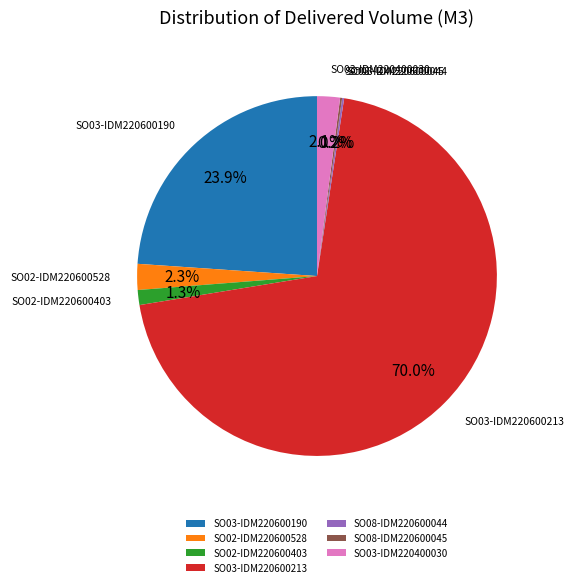

Between SO03-IDM220600190 and SO03-IDM220400030, which is larger?

SO03-IDM220600190